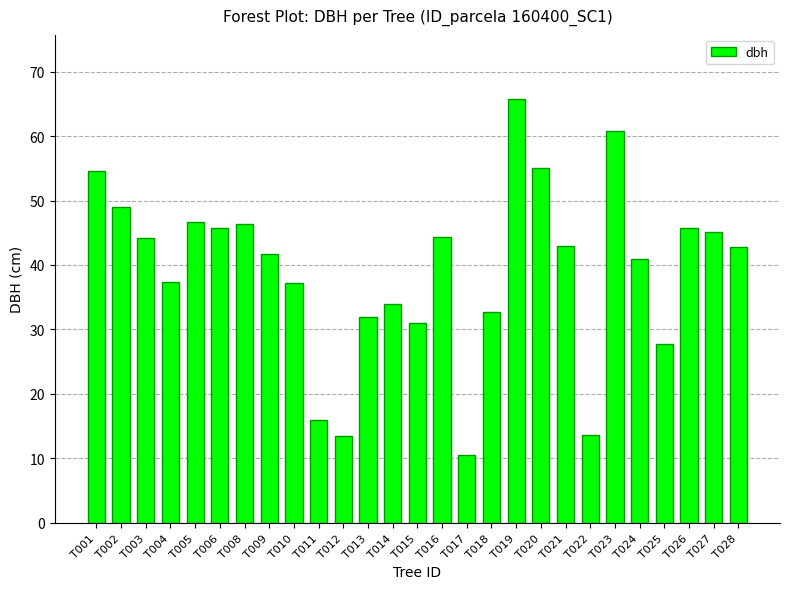

Which has a higher value, T018 or T015?

T018